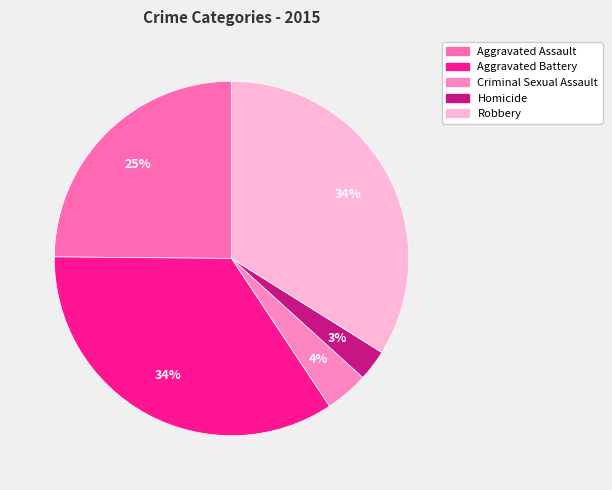

What is the total percentage of Criminal Sexual Assault and Robbery?

37.9%